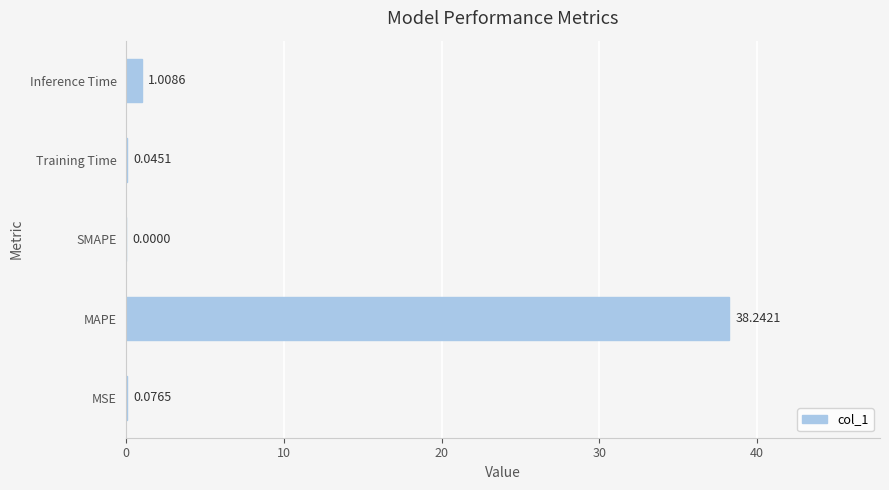

What is the sum of all values?

39.4